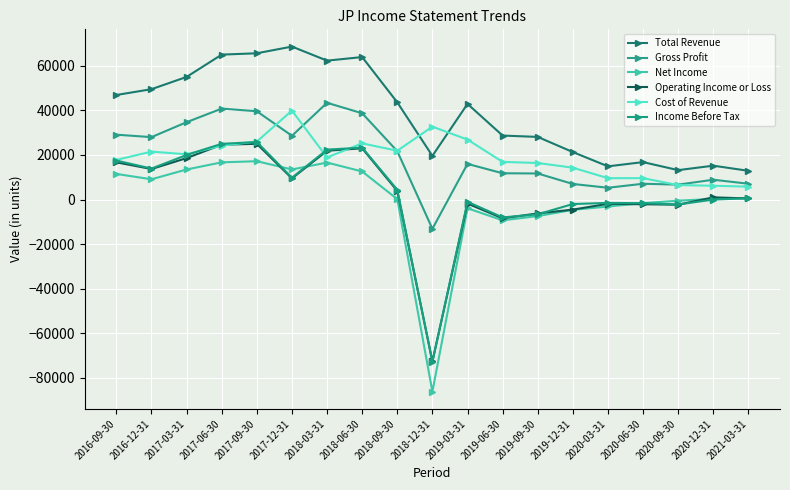

How many lines are shown in the chart?

6